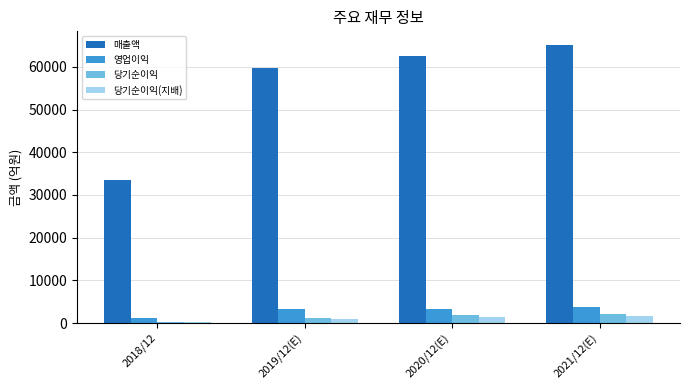

What value does the 당기순이익(지배) series have at 2018/12?

212